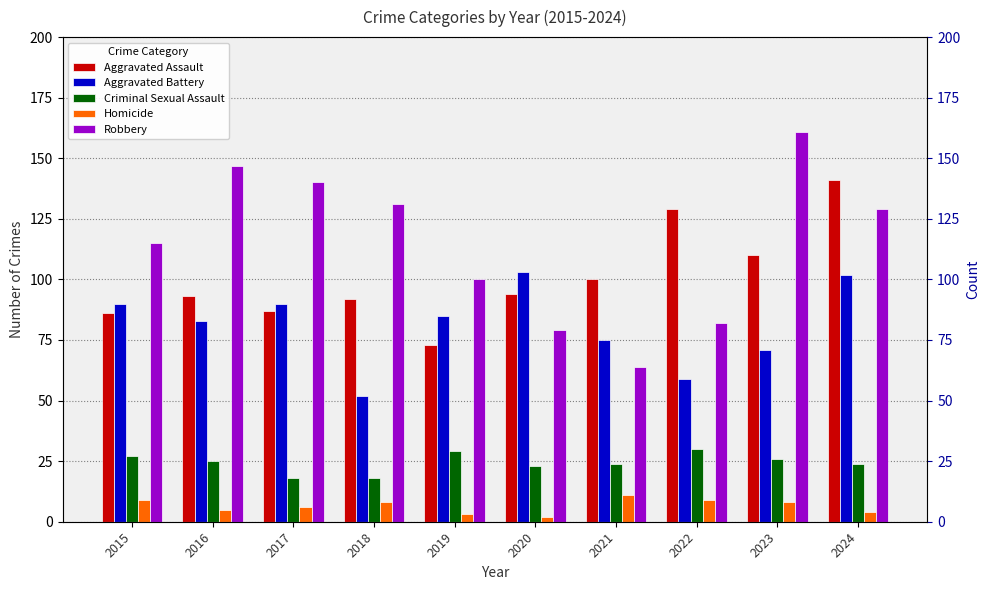

What is the value of the Criminal Sexual Assault bar at the 4th from the left?

18